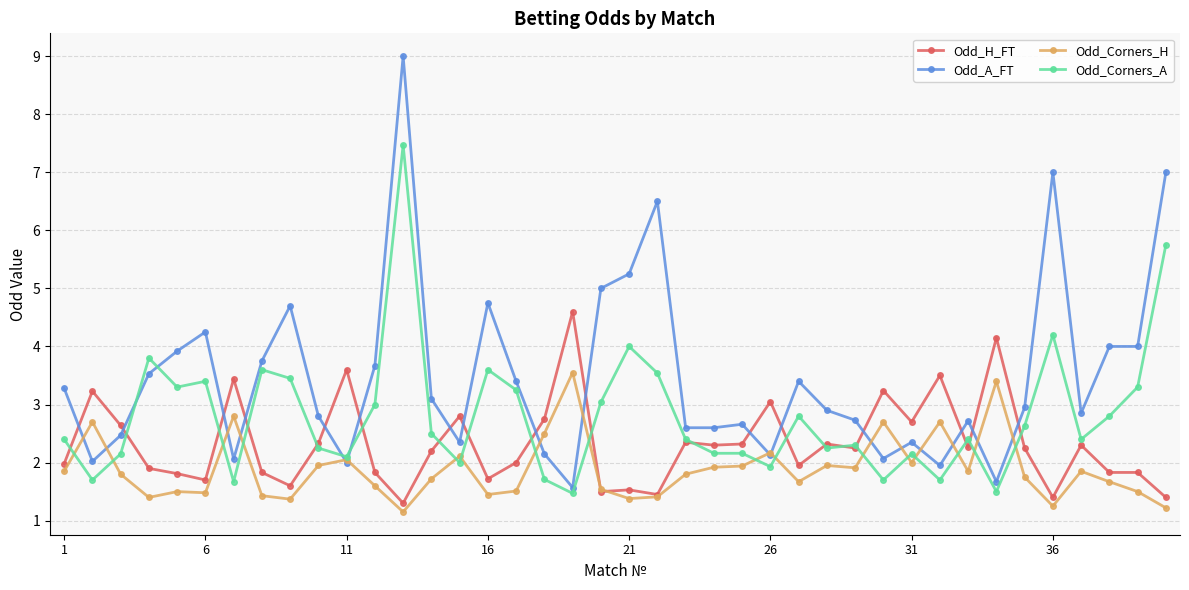

What is the lowest value of the Odd_A_FT series?

1.6